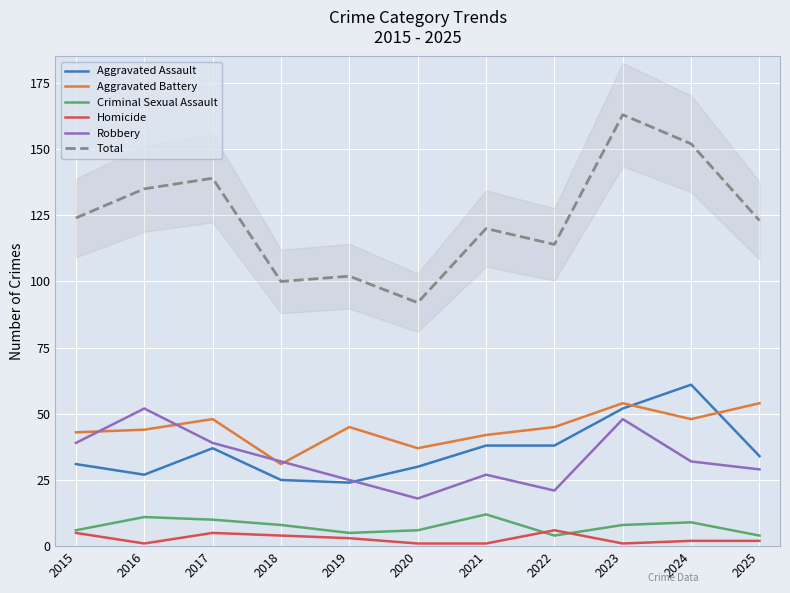

Rank the categories by Robbery value from highest to lowest.

2016, 2023, 2015, 2017, 2018, 2024, 2025, 2021, 2019, 2022, 2020